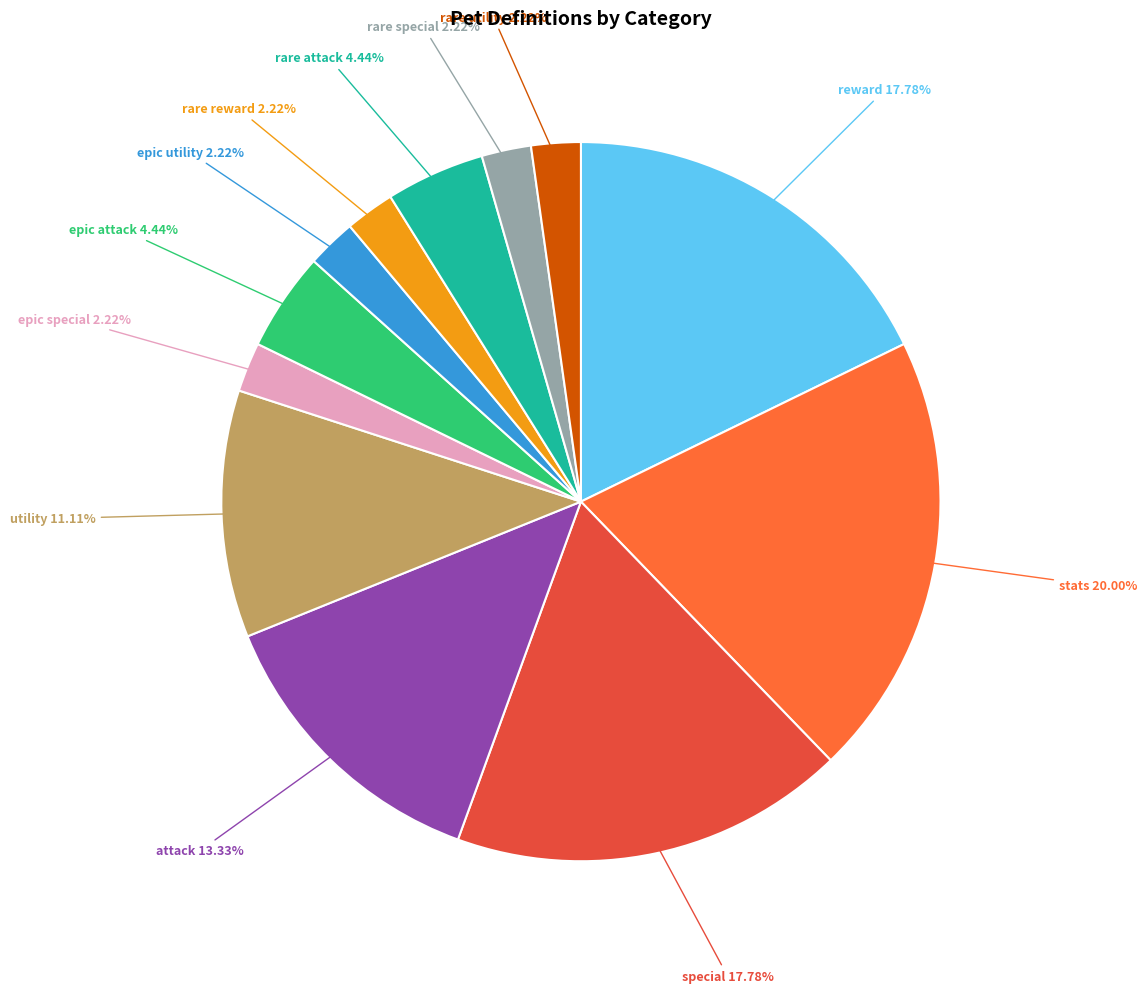

Does any single category account for the majority?

No